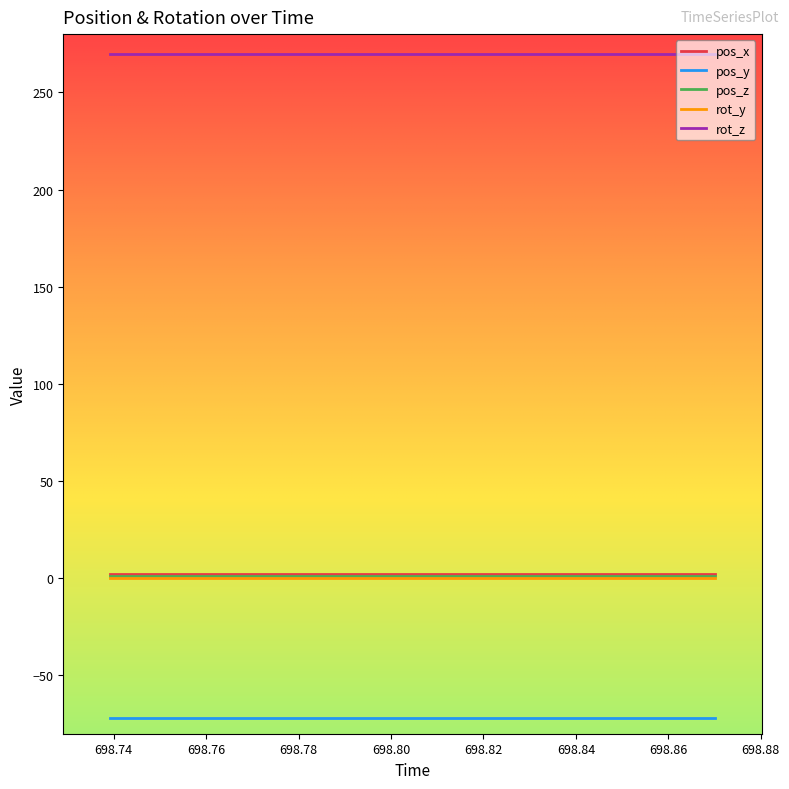

How many series are shown in this chart?

5